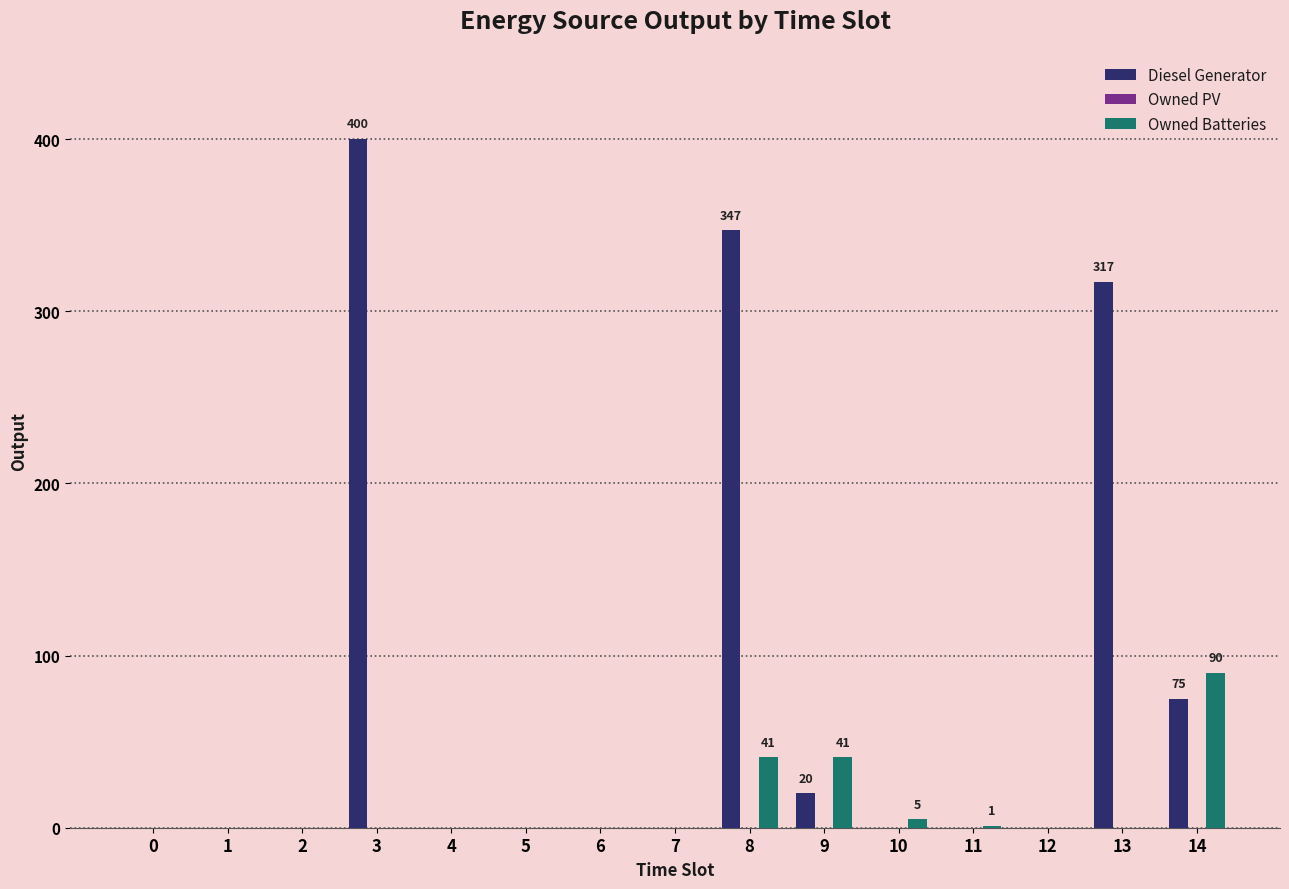

Between 3 and 9, which series saw the biggest shift?

Diesel Generator